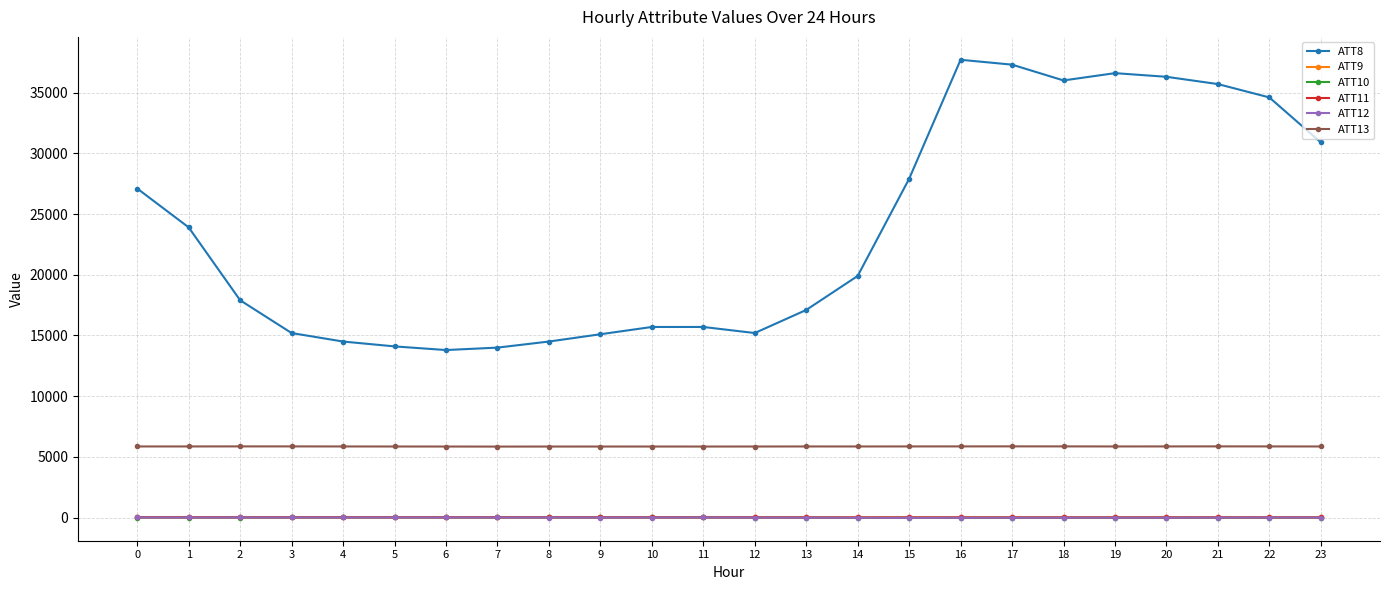

Which category has the highest value across all series?

16